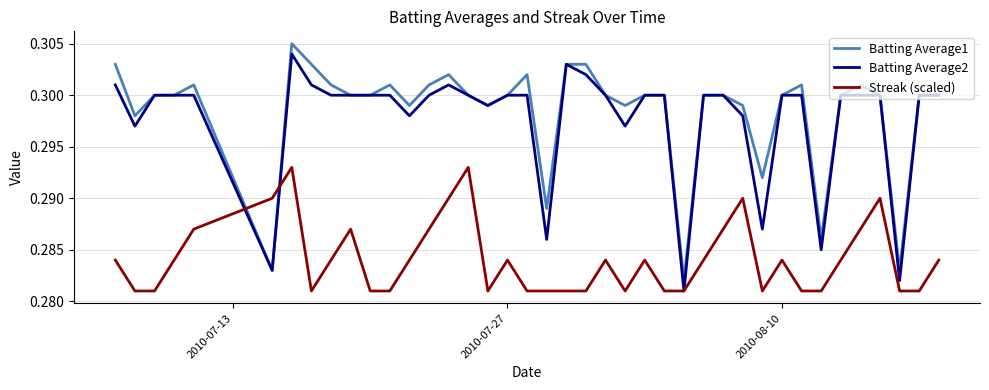

How many times do Streak (scaled) and Batting Average1 cross each other?

2